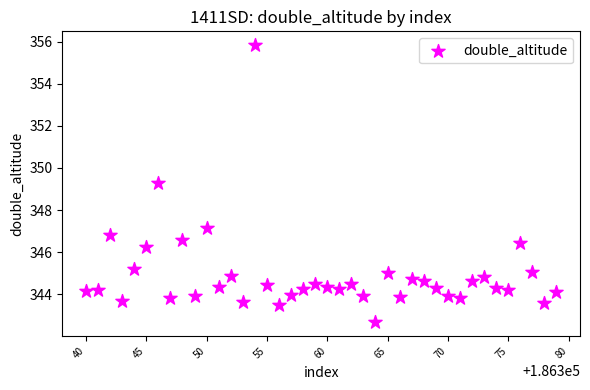

What is the range of Y values (max minus min)?

13.1